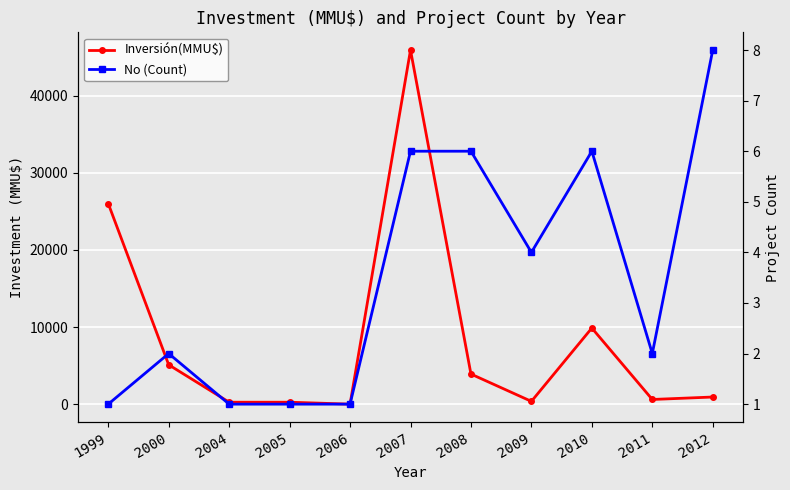

What is the minimum value for No (Count)?

1